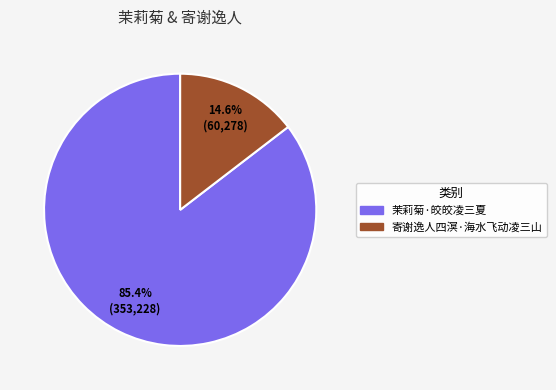

What percentage is the 寄谢逸人四溟·海水飞动凌三山 slice, to the nearest percent?

15%